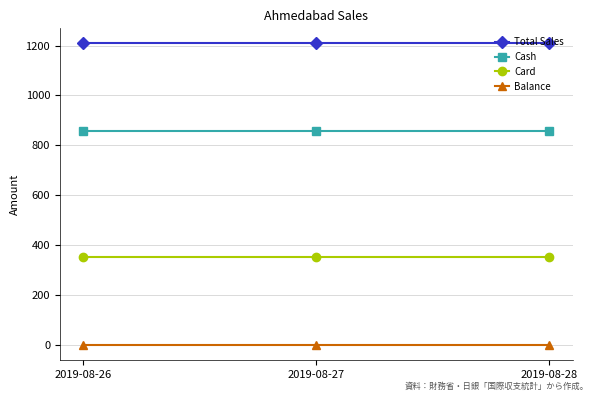

Is it true that Card equals 351.6 at 2019-08-26?

True